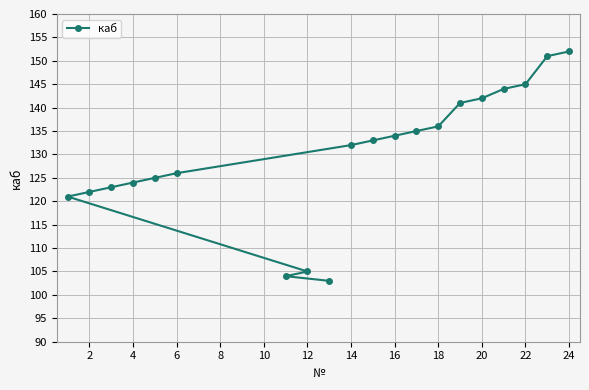

Read the value at 24.

152